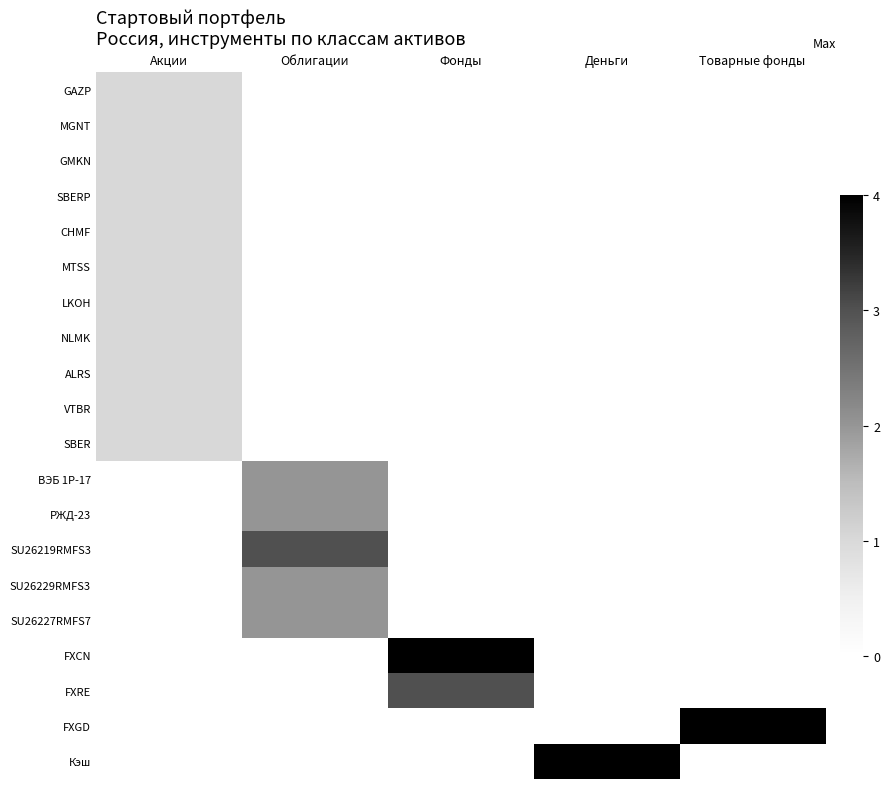

Which series has the largest total across all categories?

FXCN